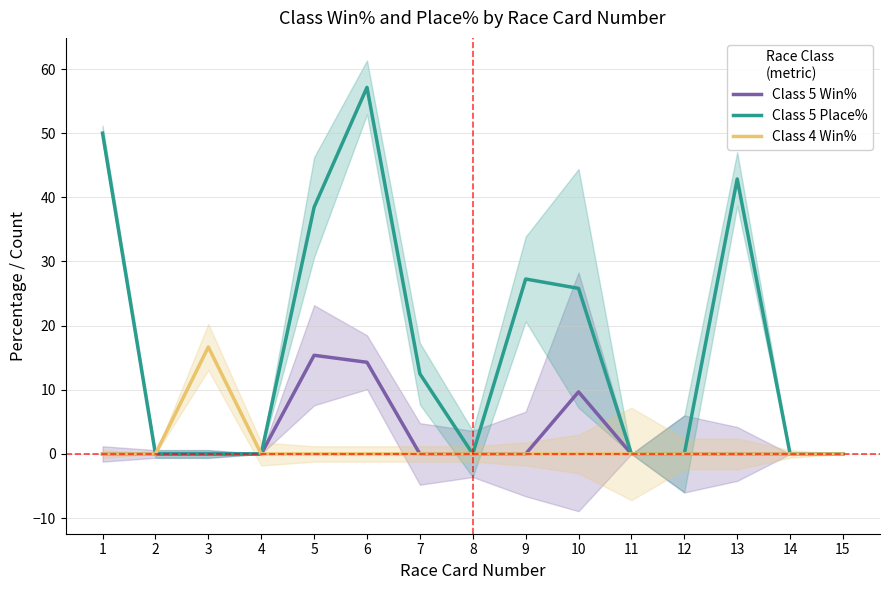

At how many categories does at least one series exceed 30?

4